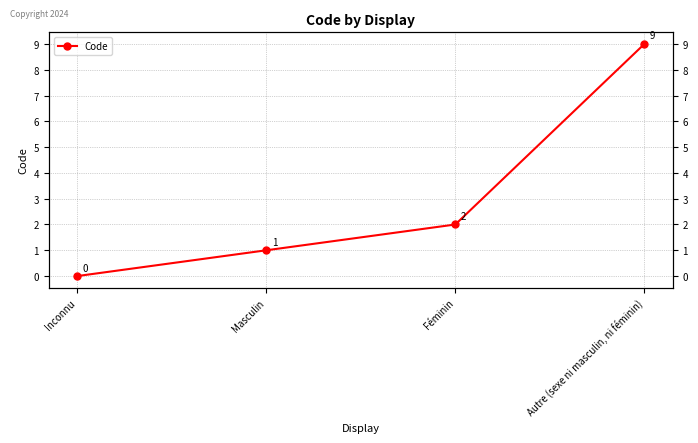

At which label is the value closest to 4?

Féminin